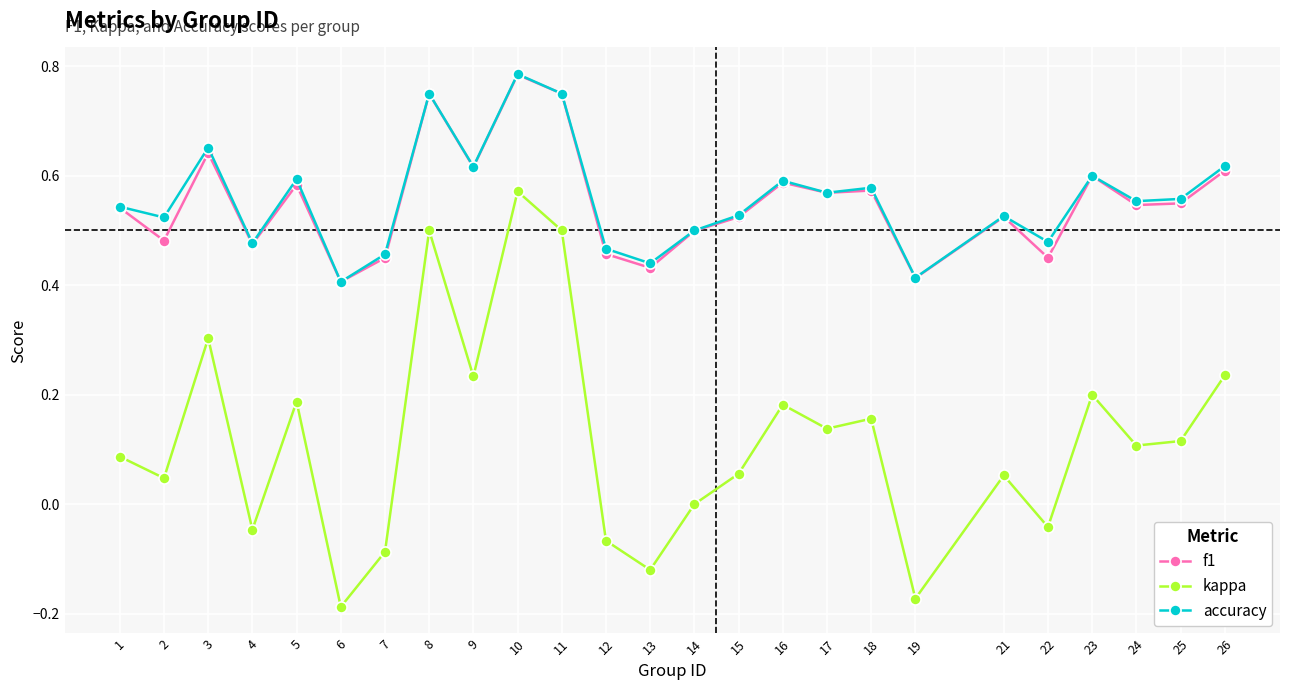

At which category does accuracy reach its first local valley?

2